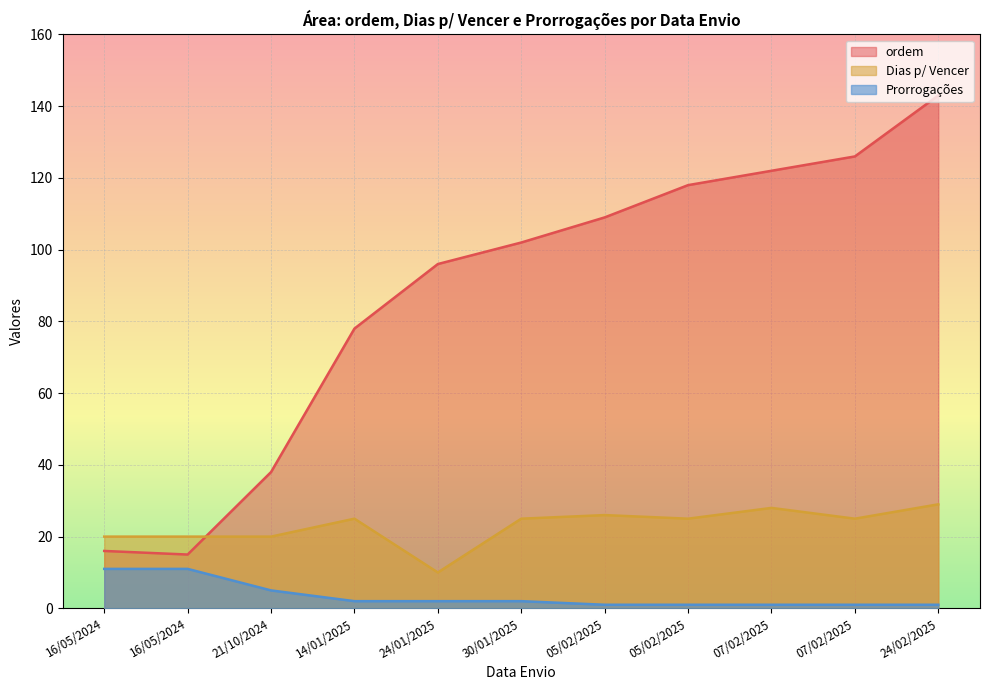

Which series has the widest spread of values?

ordem